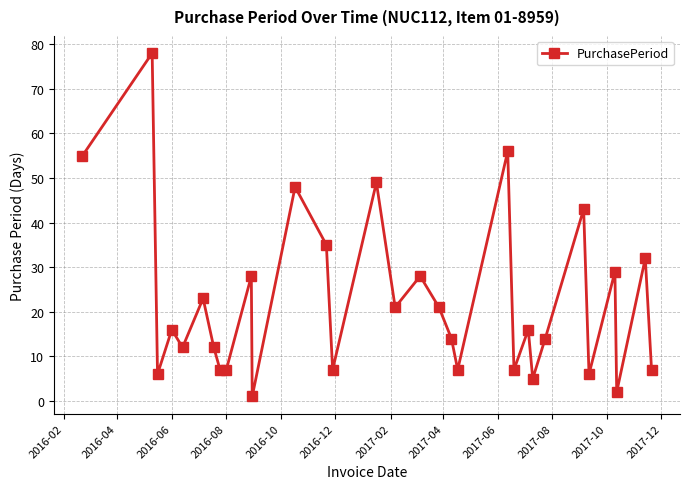

Reading left to right, list all the values displayed in this chart.

55	78	6	16	12	23	12	7	7	28	1	48	35	7	49	21	28	21	14	7	56	7	16	5	14	43	6	29	2	32	7